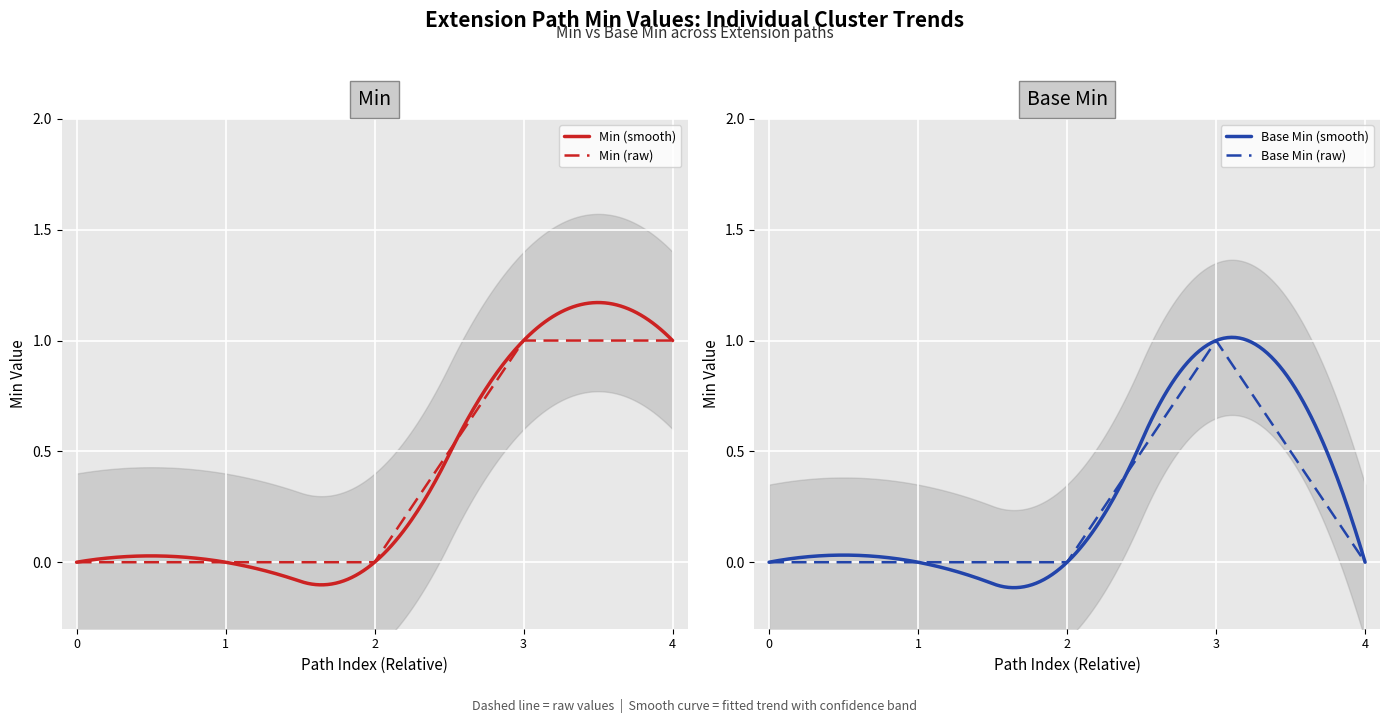

True or false: Min (raw) has a value of 0 at 1.

True